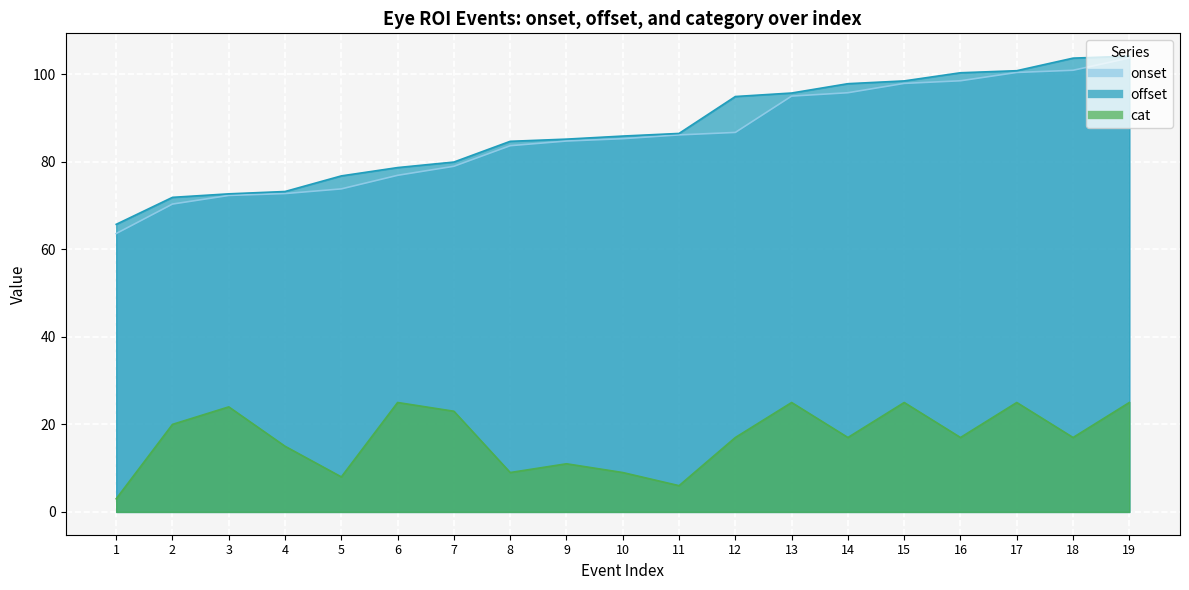

What is the maximum value for offset?

104.1